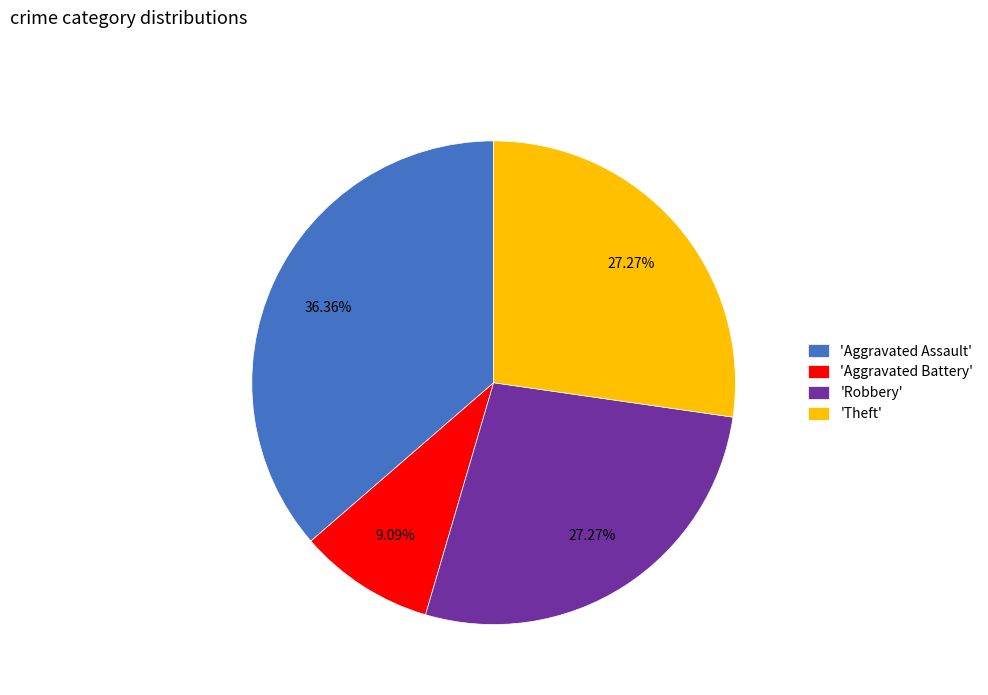

To the nearest percent, what is the difference between the largest and smallest slice percentages?

27%